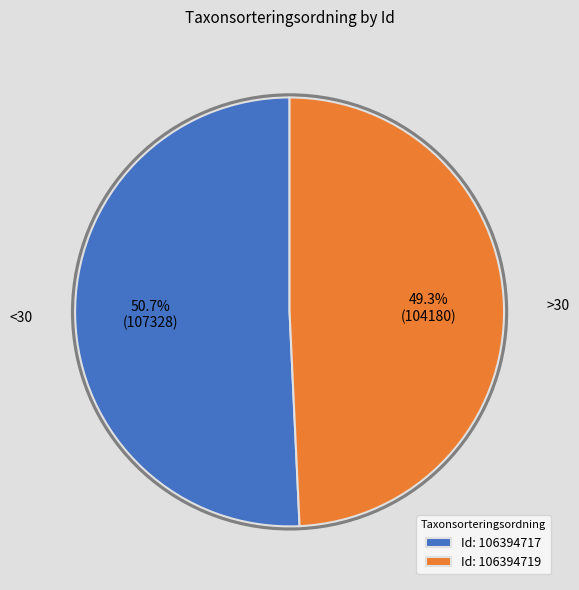

What is the ratio of the value at Id: 106394717 to the value at Id: 106394719?

1.0